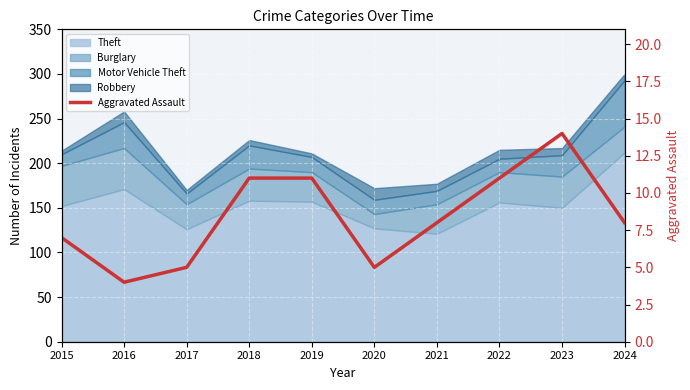

List the labels in order of value, largest first.

2023, 2018, 2019, 2022, 2021, 2024, 2015, 2017, 2020, 2016